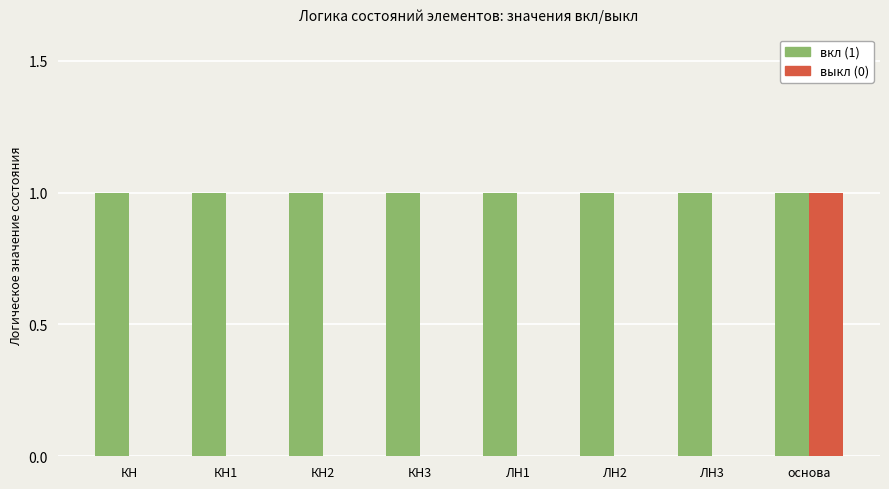

Is the value of выкл (0) at КН1 greater than the value of вкл (1) at КН2?

No